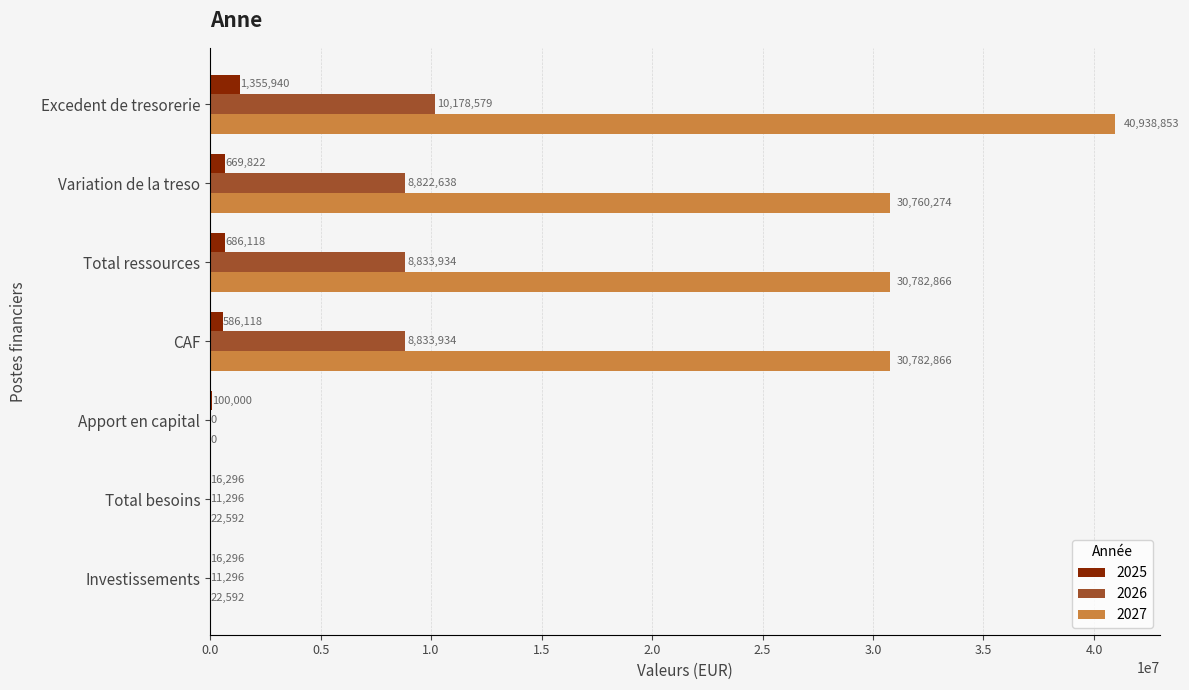

What is the greatest value displayed?

40938853.0